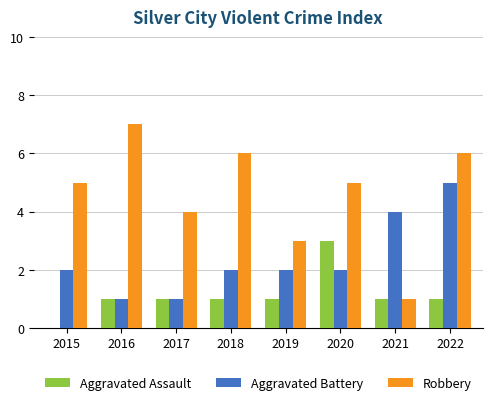

Reading left to right, list all the values displayed in this chart.

Aggravated Assault: 0	1	1	1	1	3	1	1
Aggravated Battery: 2	1	1	2	2	2	4	5
Robbery: 5	7	4	6	3	5	1	6